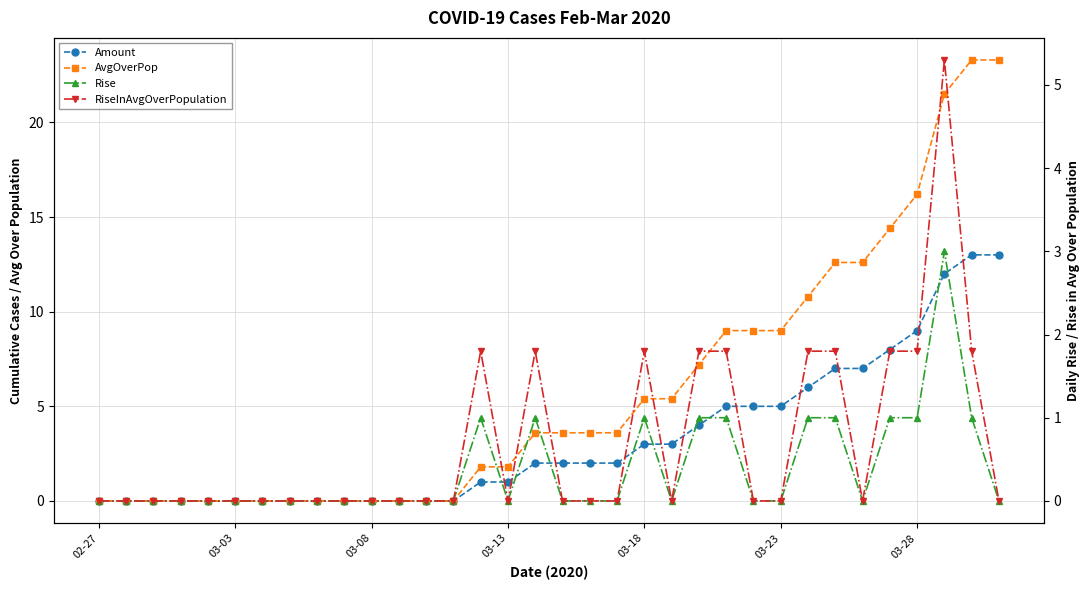

True or false: RiseInAvgOverPopulation and Rise cross at least once.

False